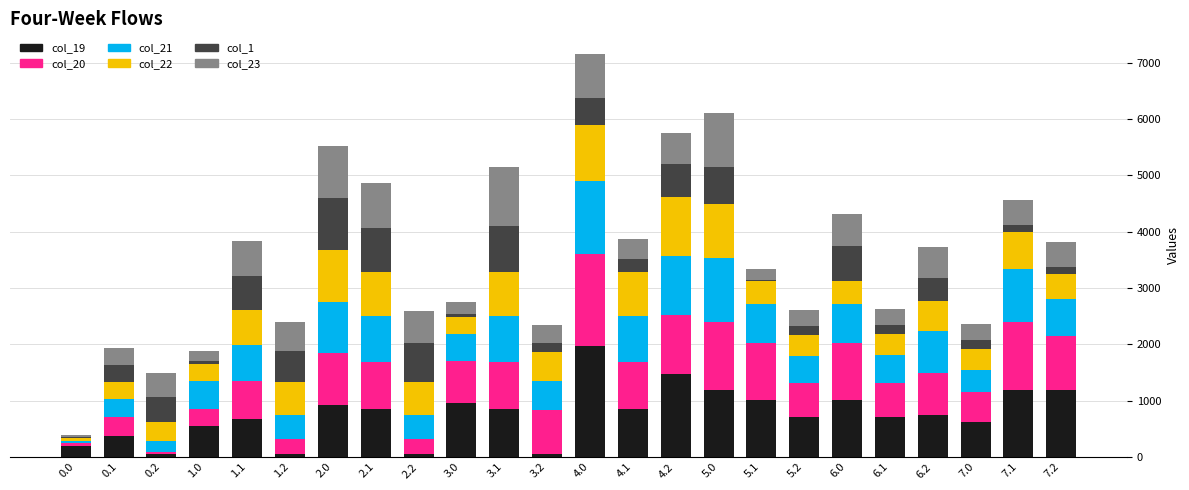

At which category is the sum across all series the highest?

4.0